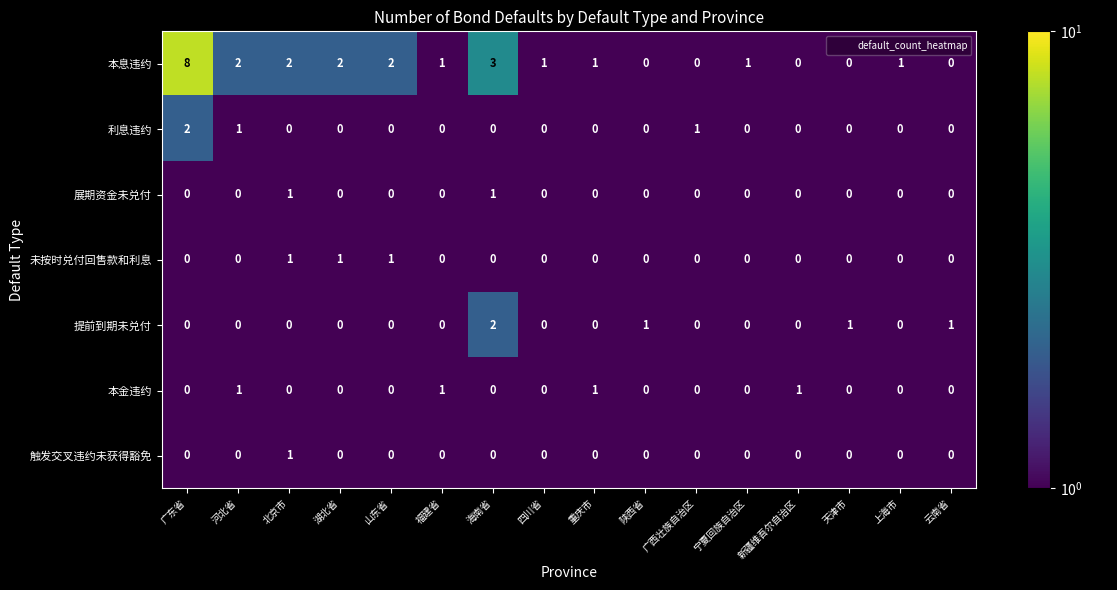

Which series has the largest range (max minus min)?

本息违约